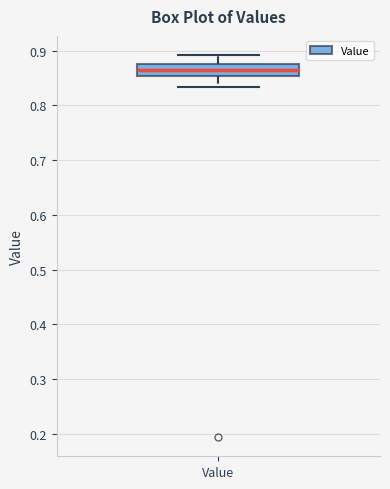

Read this box plot against the y-axis: the position of the median line, the range covered by the box, and the ends of both whiskers. The values are not printed on the chart, so give them approximately, as read against the axis.

median 0.87, box 0.85 to 0.88, whiskers 0.83 to 0.89